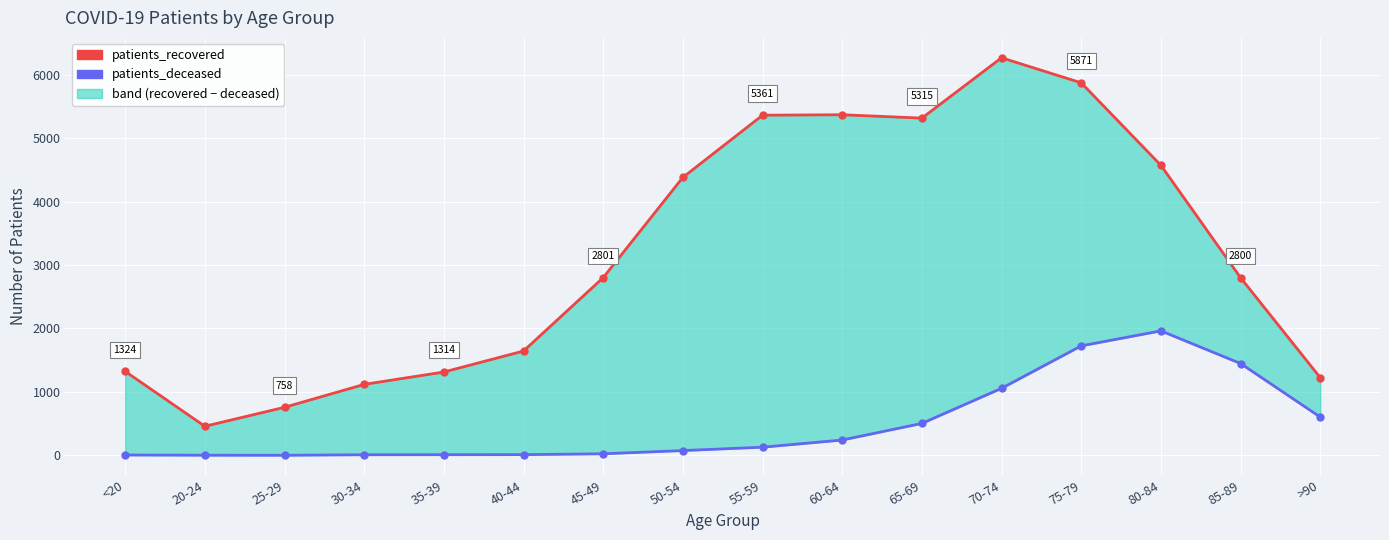

True or false: patients_recovered and patients_deceased cross at least once.

False